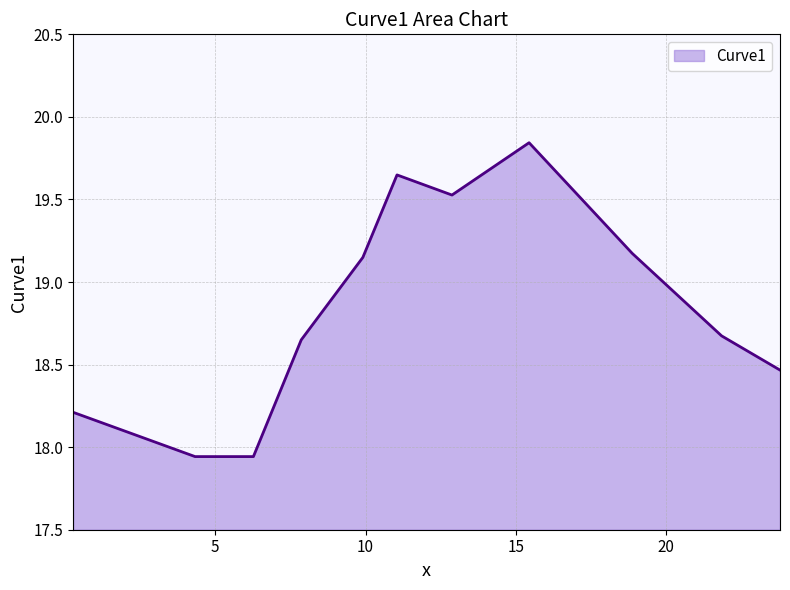

True or false: there are more than 2 points higher than both neighbors.

False